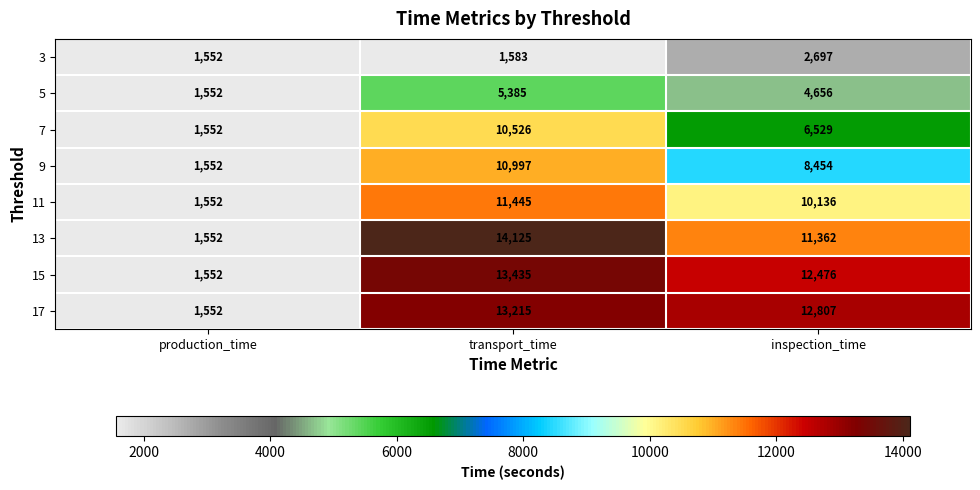

At which label is 11 closest to 6498?

inspection_time